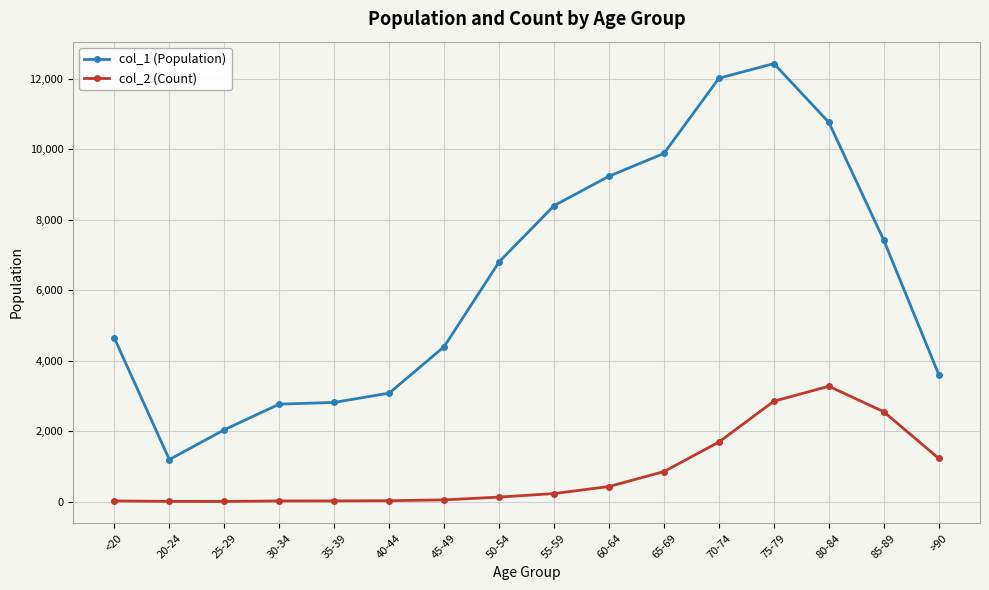

How many lines are shown in the chart?

2